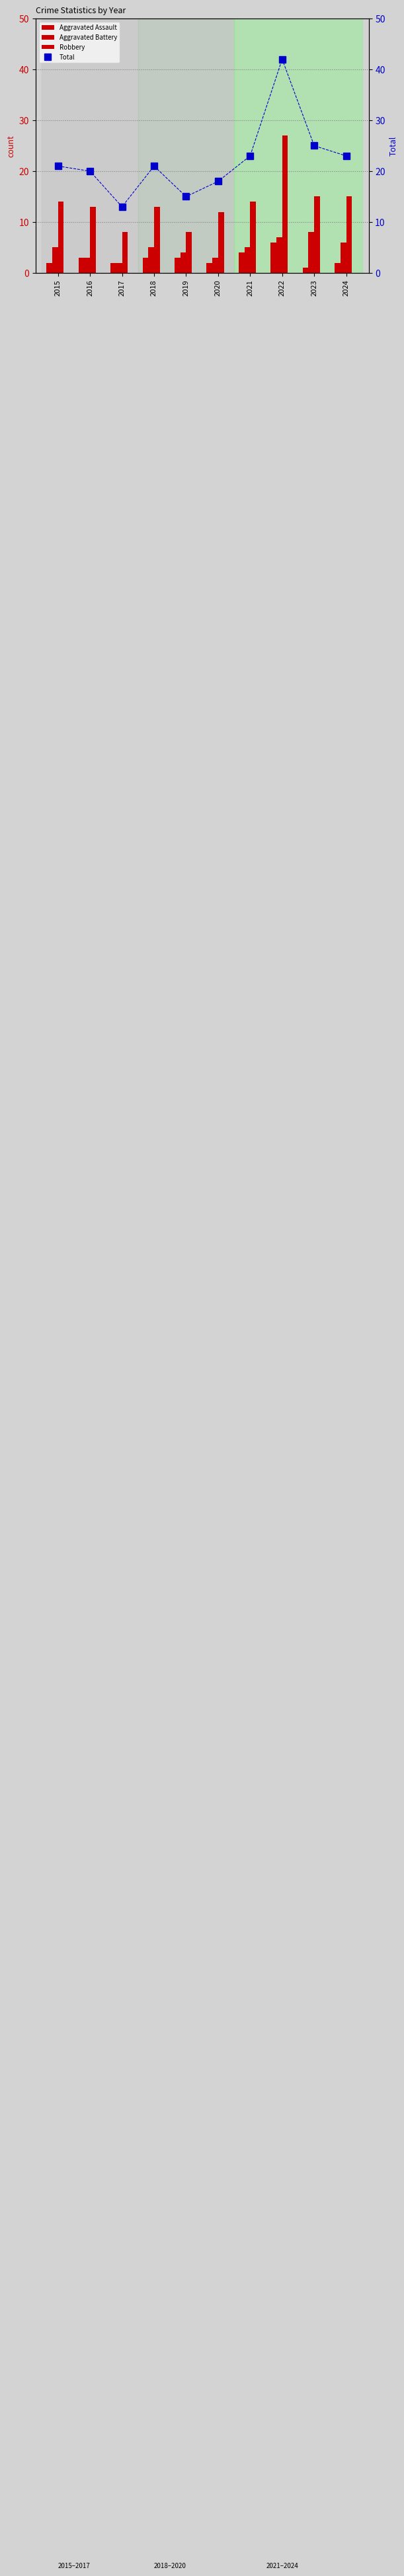

Count the Aggravated Assault values in the range 2 to 3.

7